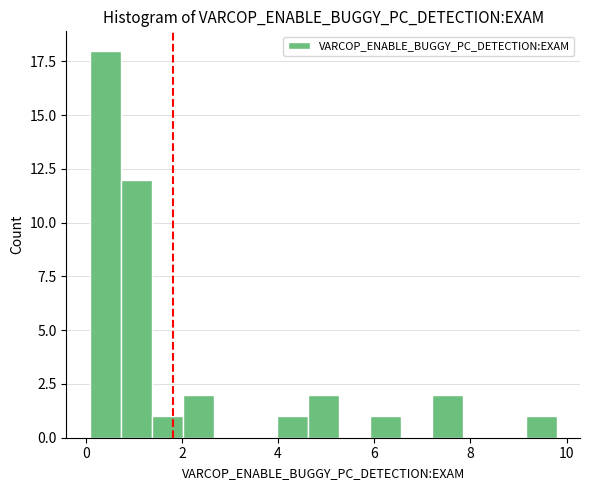

Around what value on the x-axis is the tallest bar? Give the approximate position of its centre, as read against the axis.

0.4